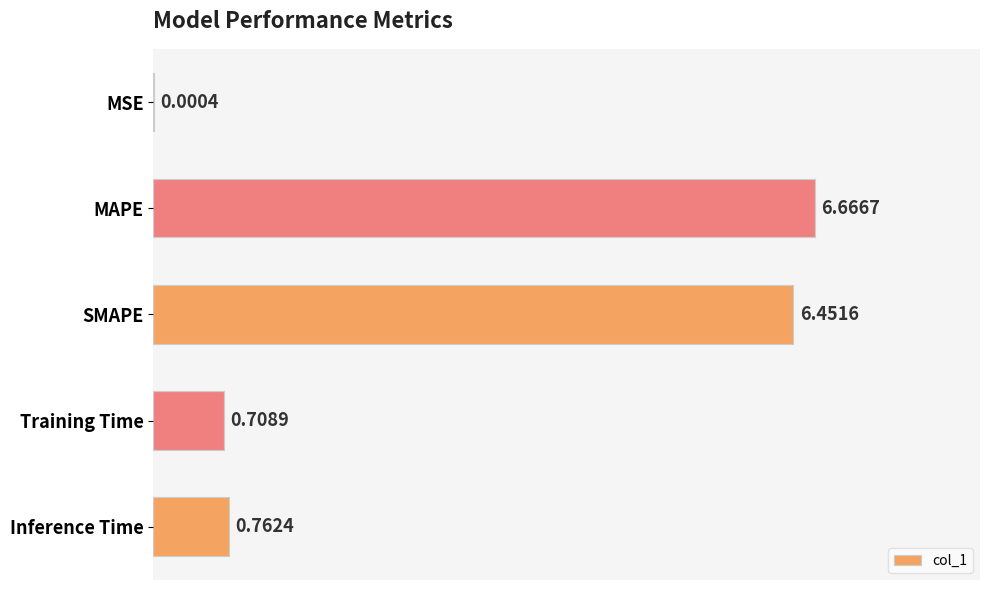

How many distinct data groups are displayed?

1